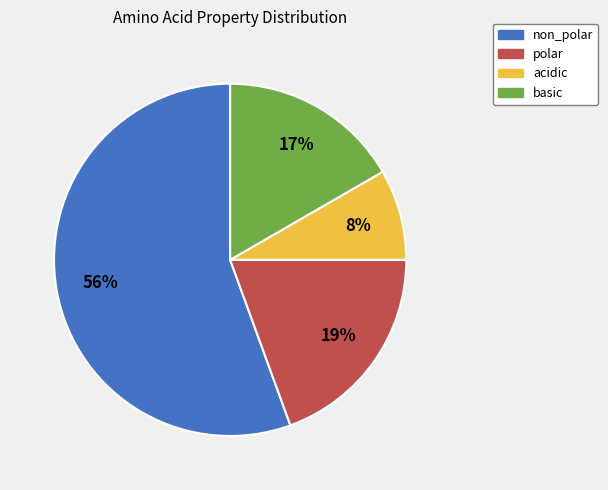

Combined, do acidic and basic account for over 50%?

No